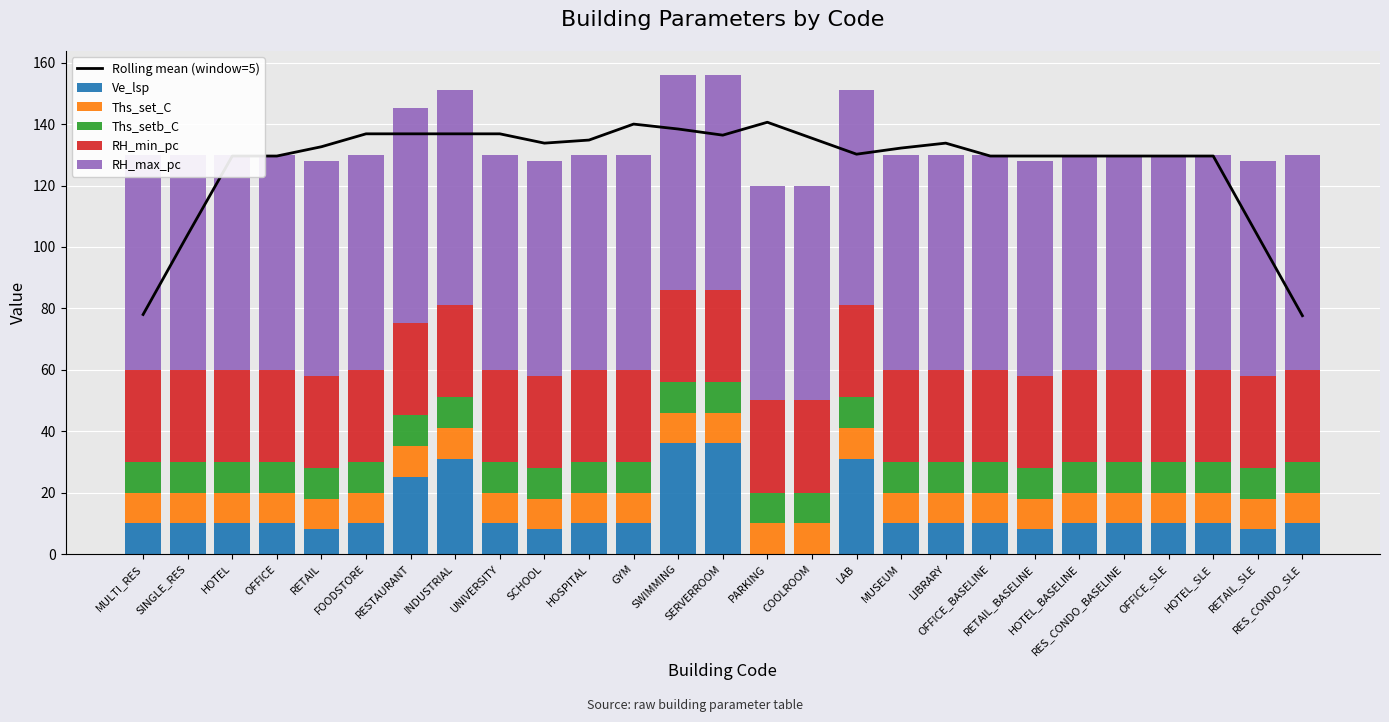

Read the RH_min_pc value at SERVERROOM.

30.0